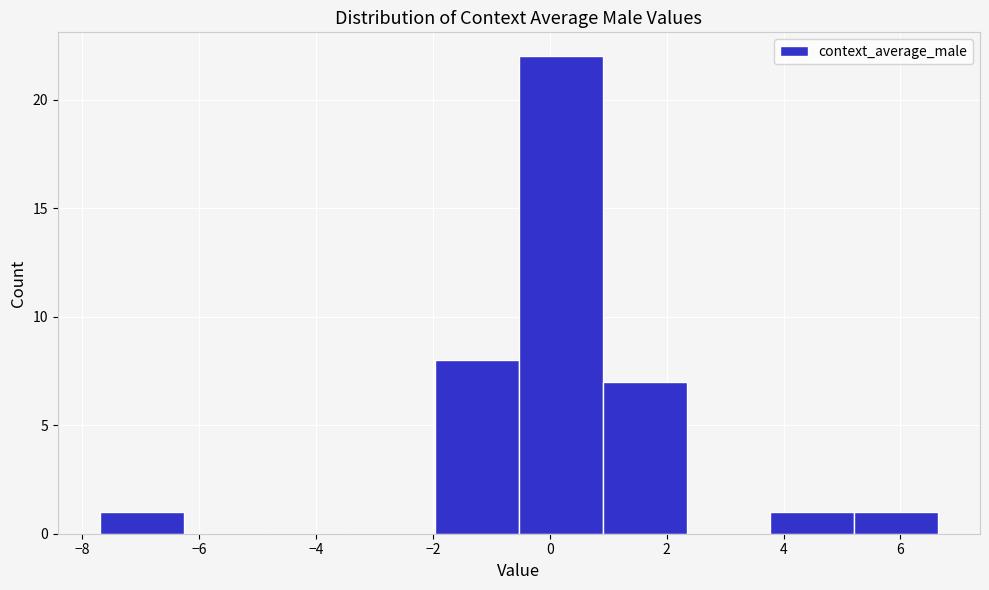

Reading left to right, list every bar in this chart as the range it spans on the x-axis followed by its height. Neither the bar edges nor the heights are printed on the chart, so give them approximately, as read against the axes.

-7.6 to -6.2: 1
-6.2 to -4.8: 0
-4.8 to -3.4: 0
-3.4 to -2.0: 0
-2.0 to -0.6: 8
-0.6 to 1.0: 22
1.0 to 2.4: 7
2.4 to 3.8: 0
3.8 to 5.2: 1
5.2 to 6.6: 1